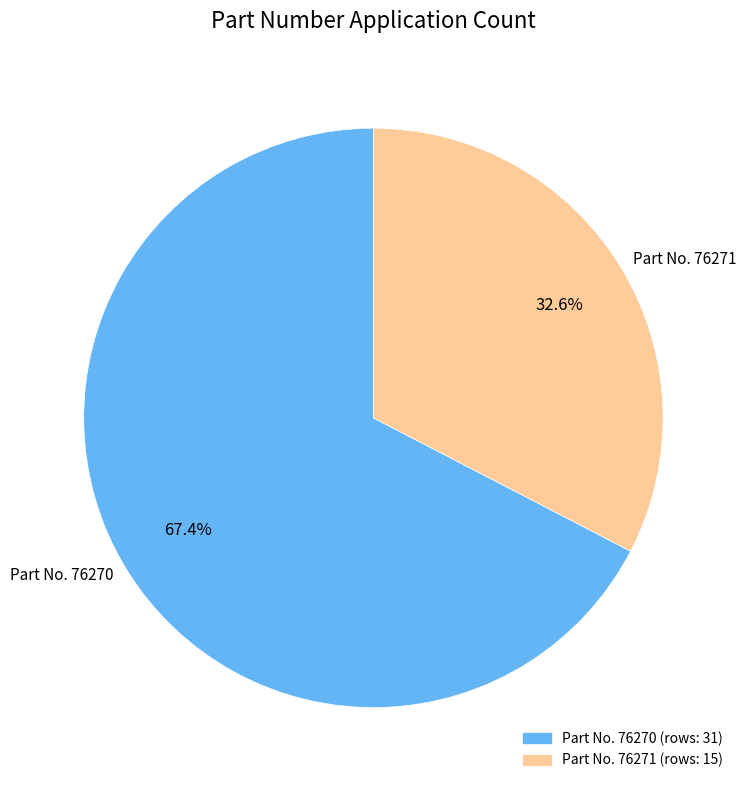

What is the ratio of the value at Part No. 76270 to the value at Part No. 76271?

2.1